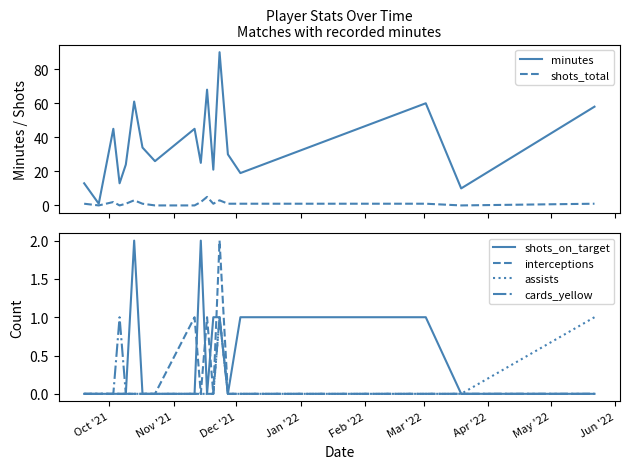

What are all the series names shown in the legend?

minutes, shots_total, shots_on_target, interceptions, assists, cards_yellow